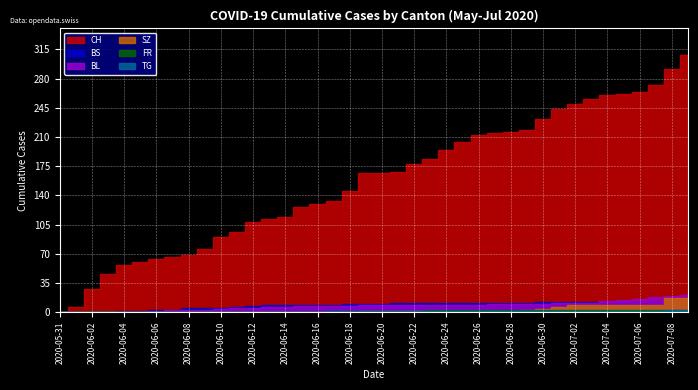

Which category has the highest value across all series?

2020-07-09